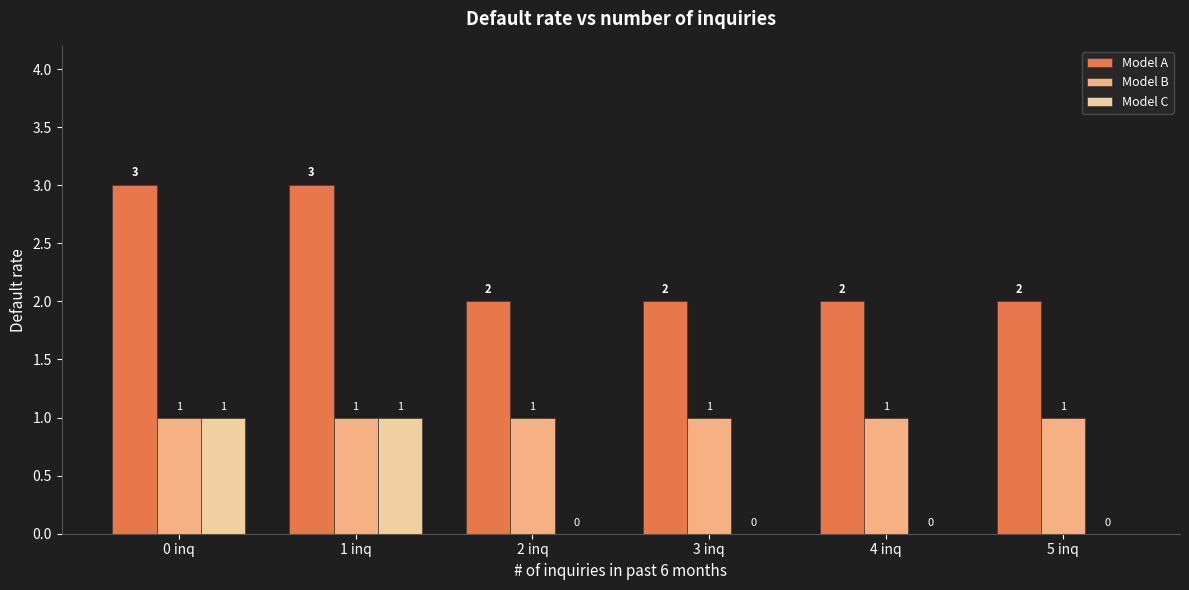

What are all the series names shown in the legend?

Model A, Model B, Model C